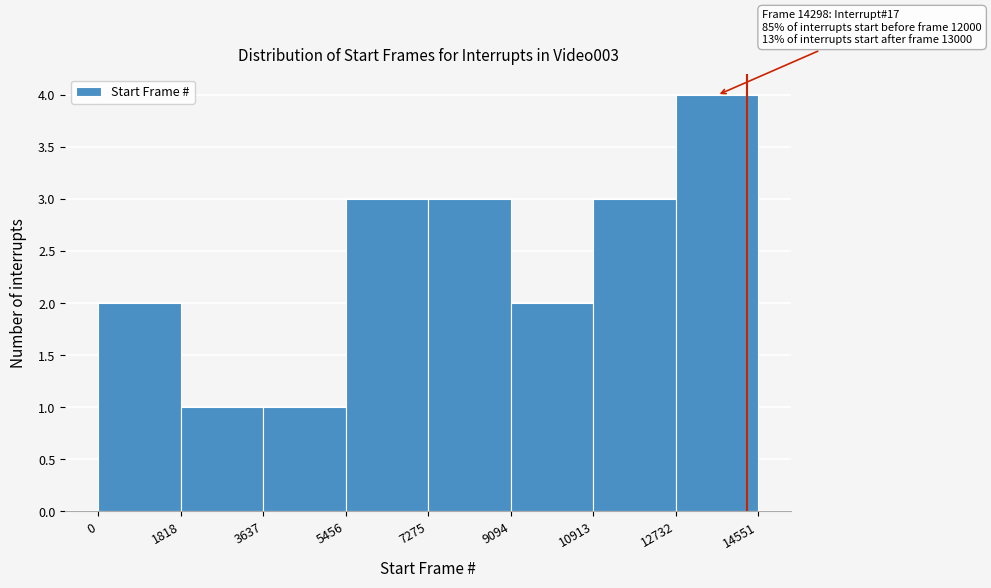

Which range on the x-axis has the tallest bar?

12732 to 14551